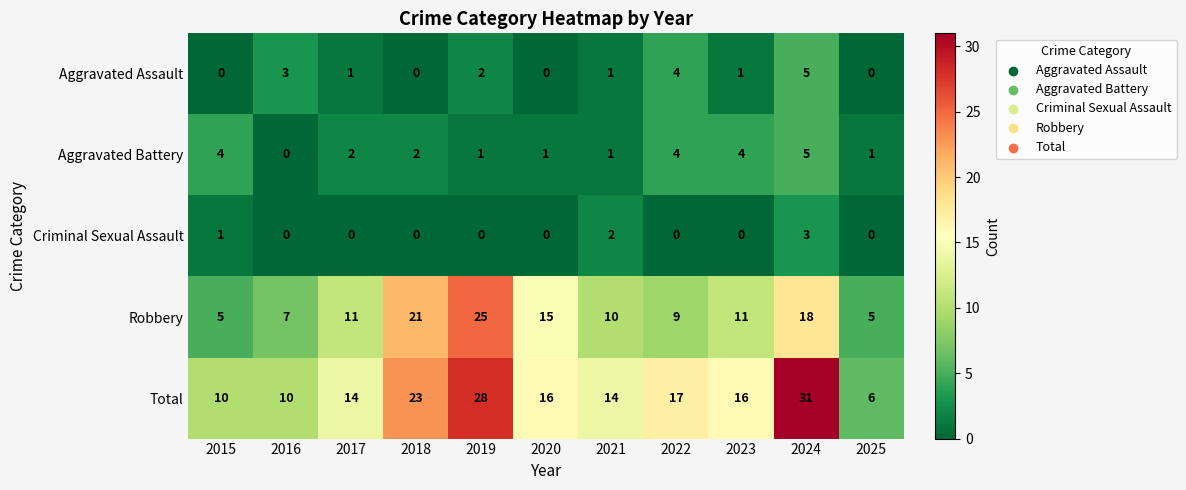

Count the number of categories in the chart.

11